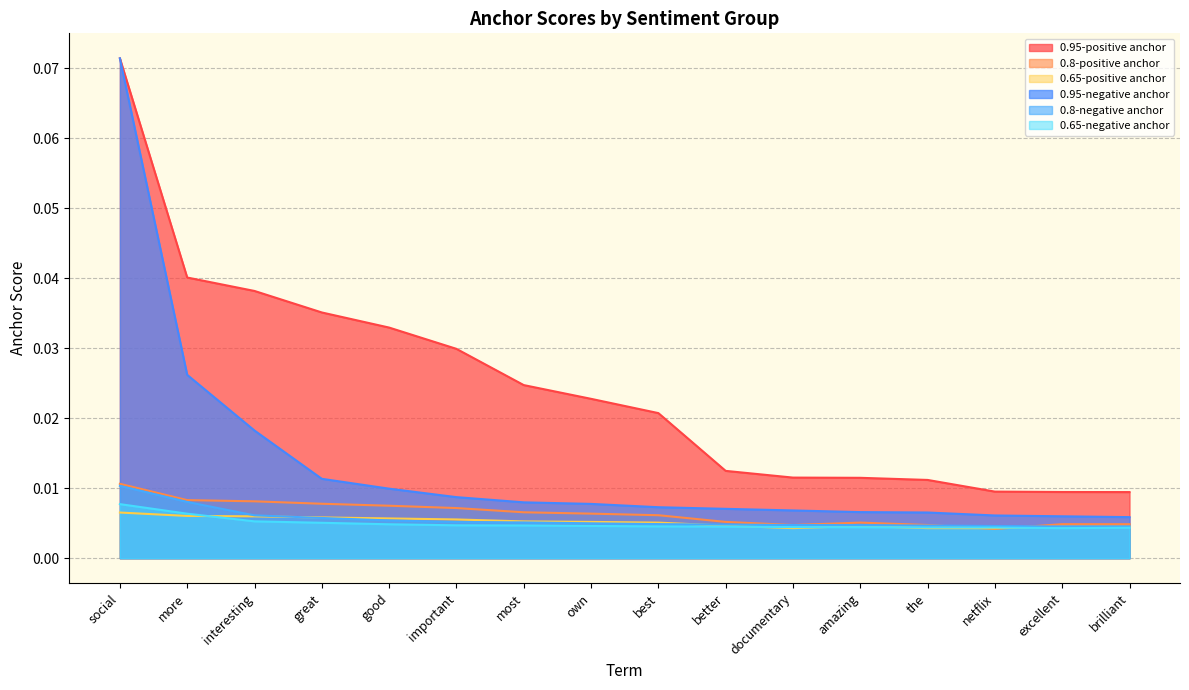

How many distinct data groups are displayed?

6